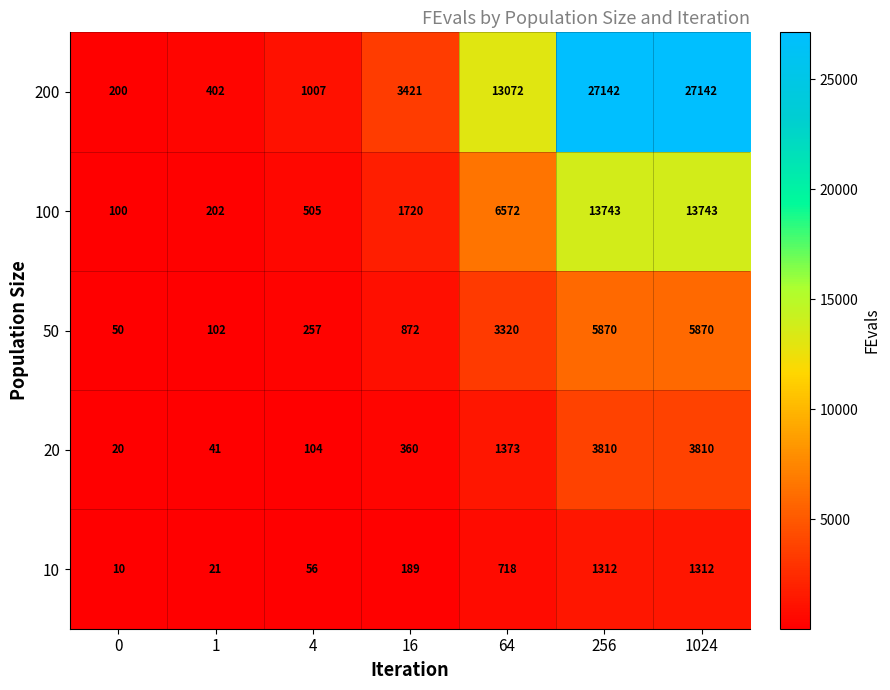

Is it true that 200 equals 1007 at 4?

True